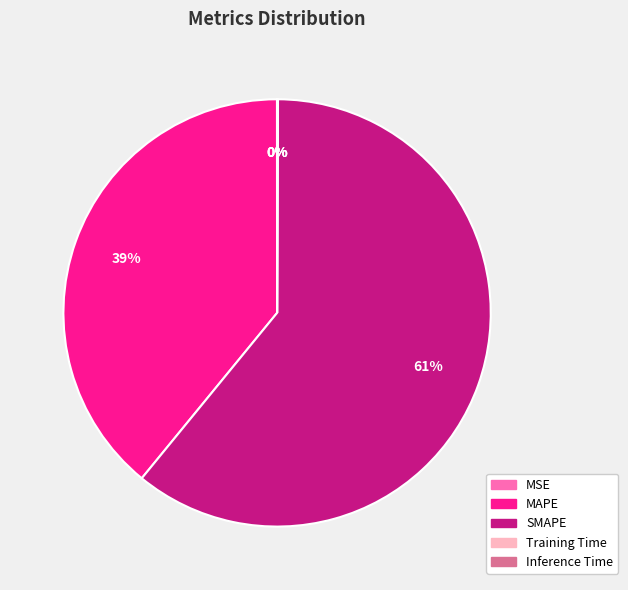

Is the sum of SMAPE and MAPE greater than half?

Yes